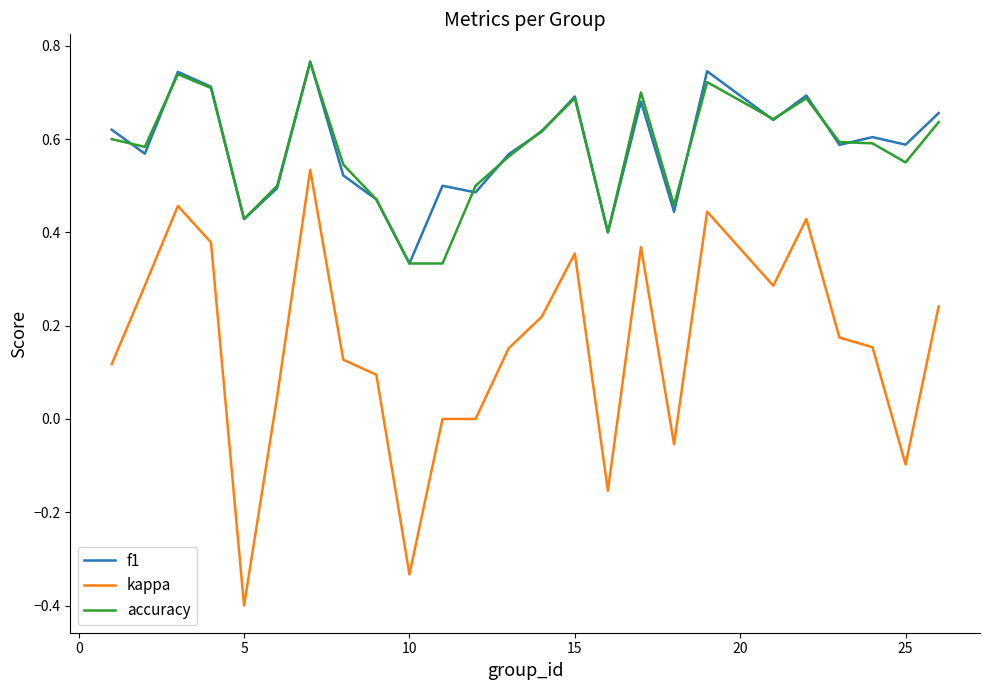

True or false: kappa and f1 cross at least once.

False